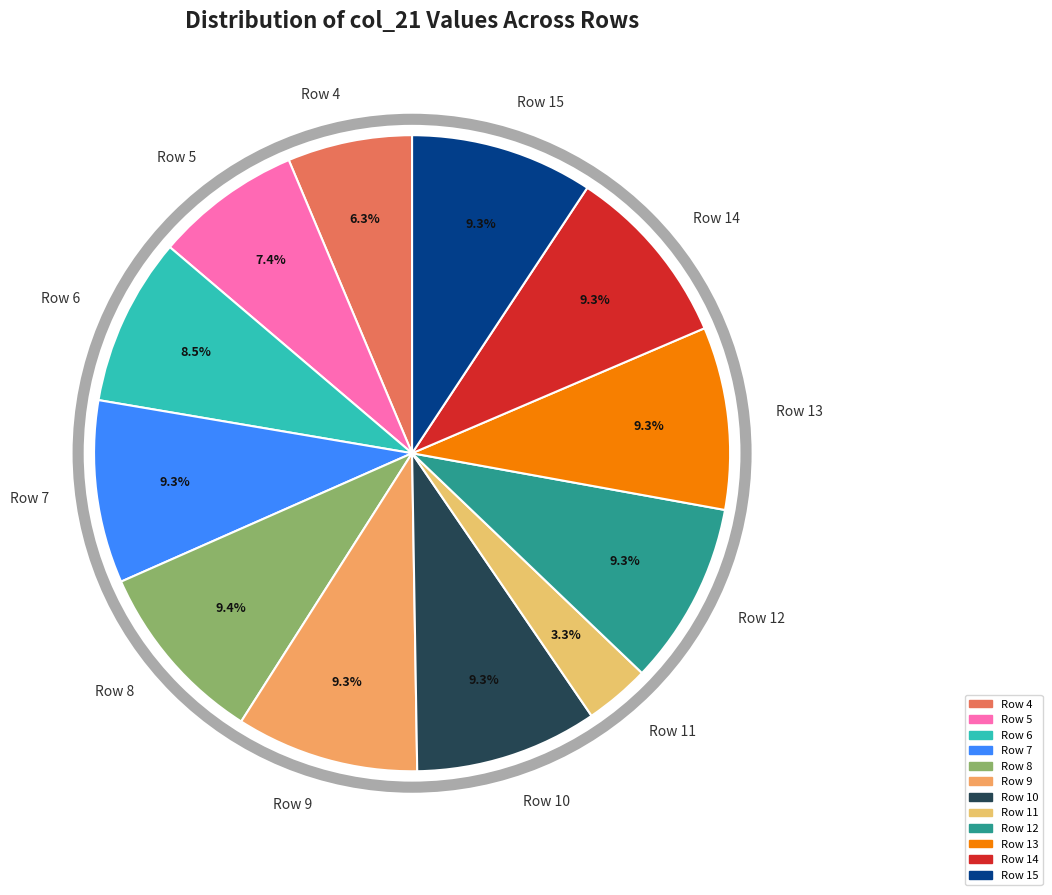

What percentage is NOT represented by Row 5?

92.6%